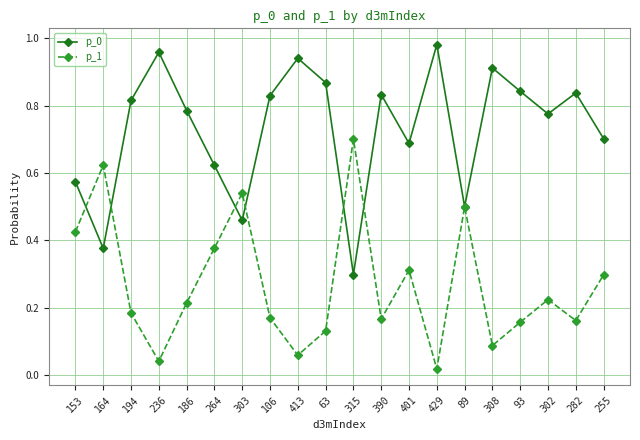

The value of p_0 at 236 is 1.4. True or false?

False